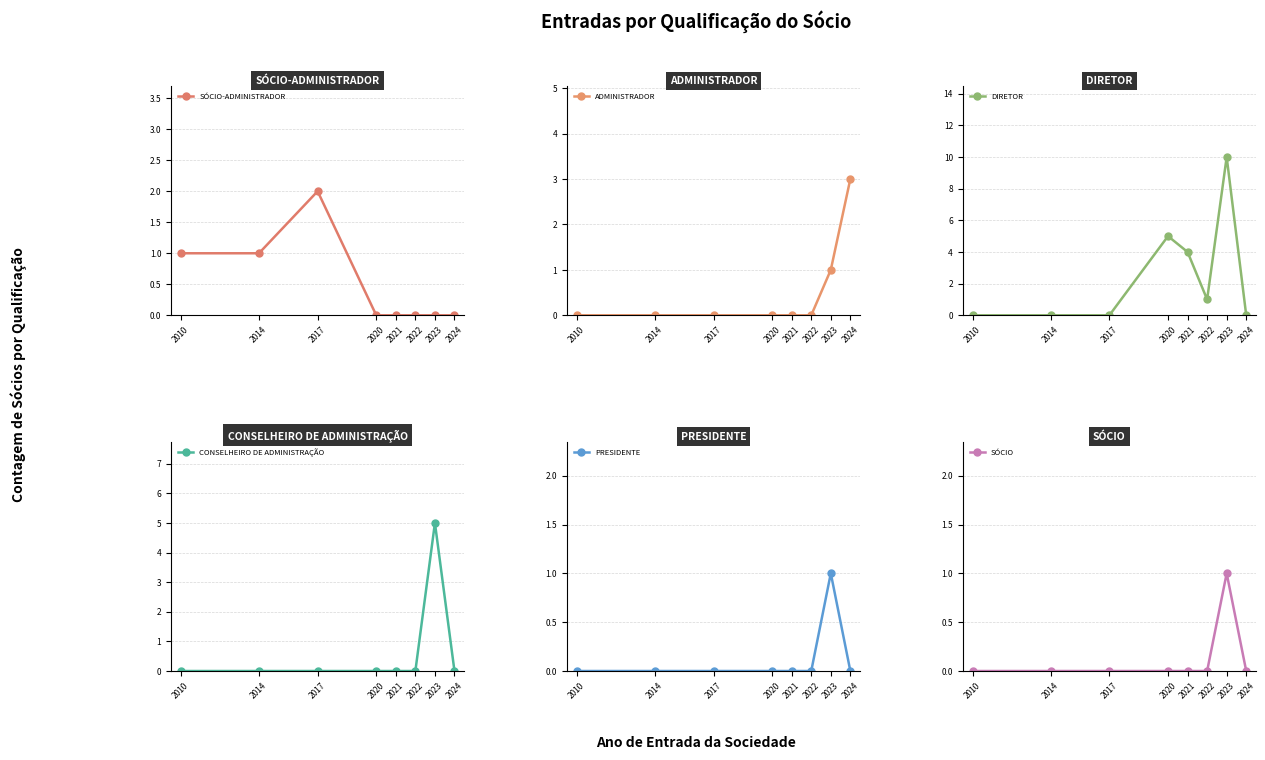

What is the difference between the maximum and second lowest values in the DIRETOR series?

10